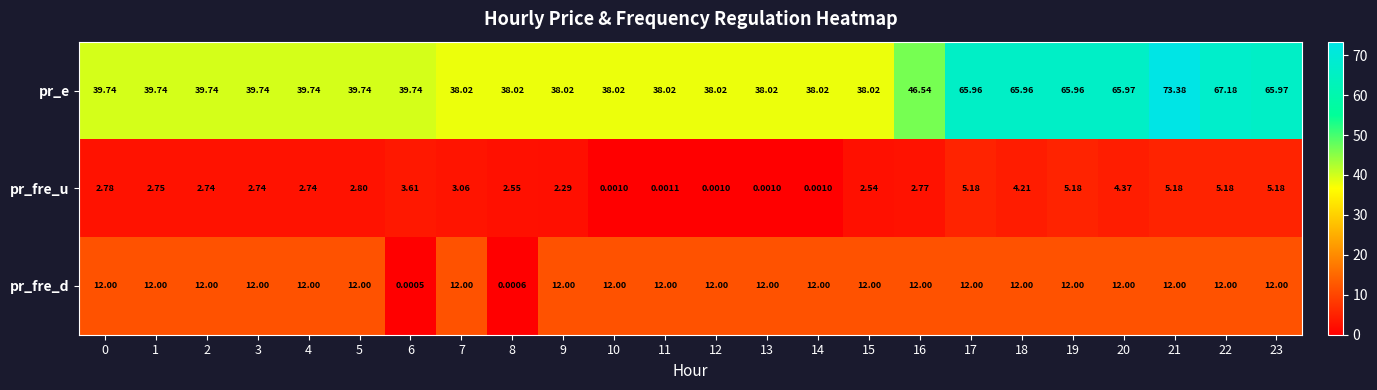

What is the total value across all series at 11?

50.0